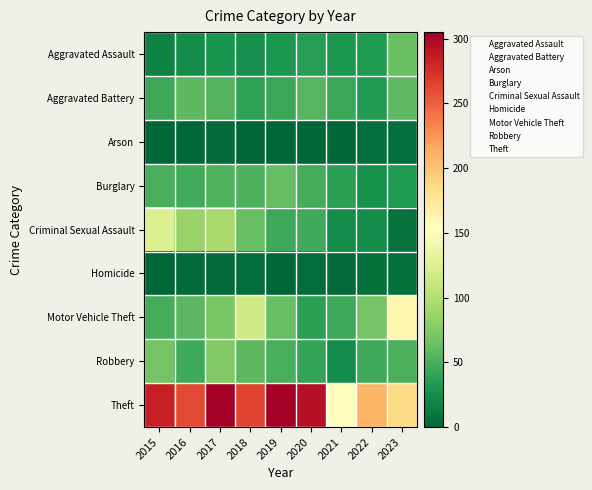

Count the number of categories in the chart.

9